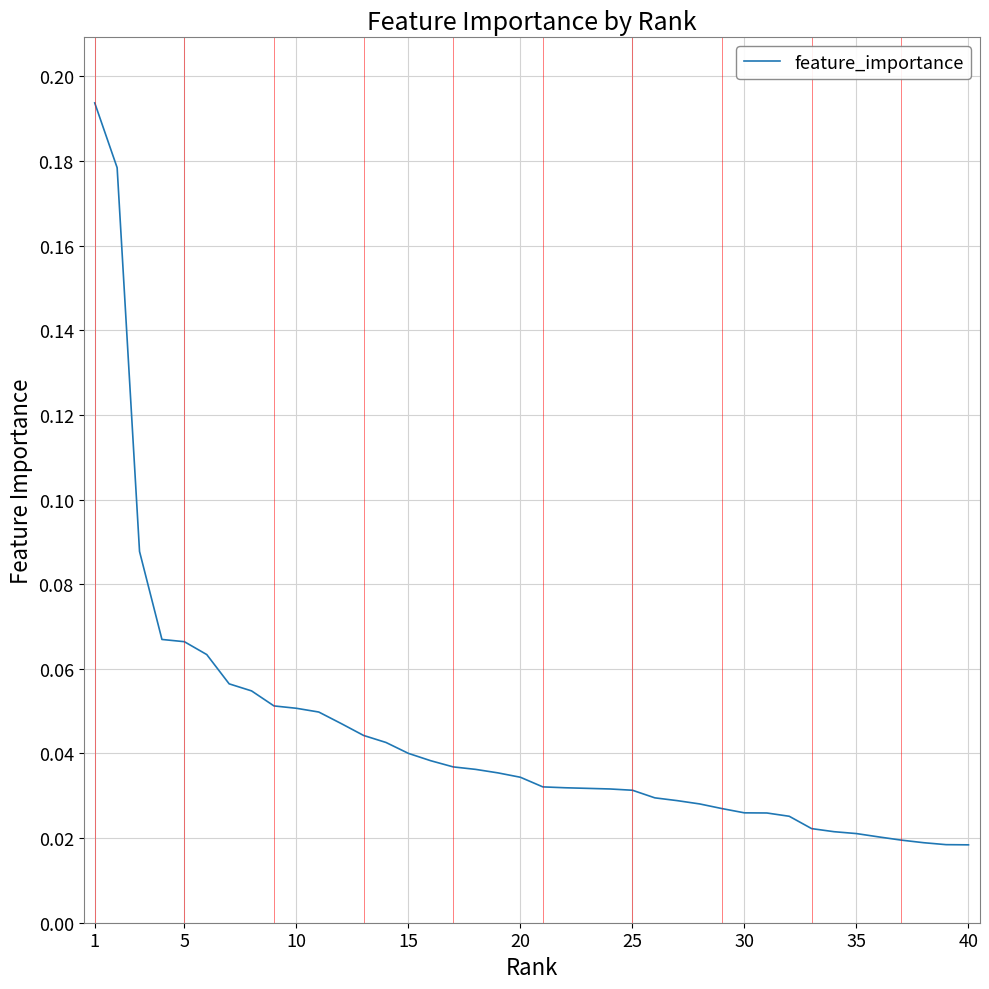

Reading left to right, transcribe all the data shown in this chart.

0.2	0.2	0.1	0.1	0.1	0.1	0.1	0.1	0.1	0.1	0.0	0.0	0.0	0.0	0.0	0.0	0.0	0.0	0.0	0.0	0.0	0.0	0.0	0.0	0.0	0.0	0.0	0.0	0.0	0.0	0.0	0.0	0.0	0.0	0.0	0.0	0.0	0.0	0.0	0.0